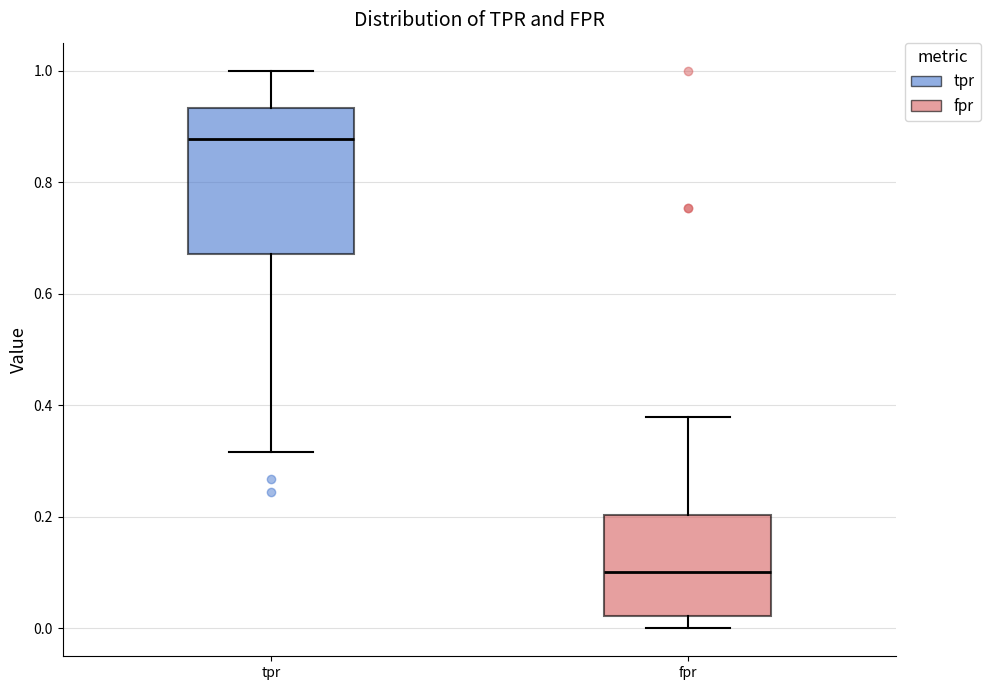

Reading left to right, read every box against the y-axis: the position of its median line, the range the box covers, and the ends of its whiskers. The values are not printed on the chart, so give them approximately, as read against the axis.

tpr: median 0.88, box 0.68 to 0.94, whiskers 0.32 to 1.00
fpr: median 0.10, box 0.02 to 0.20, whiskers 0.00 to 0.38